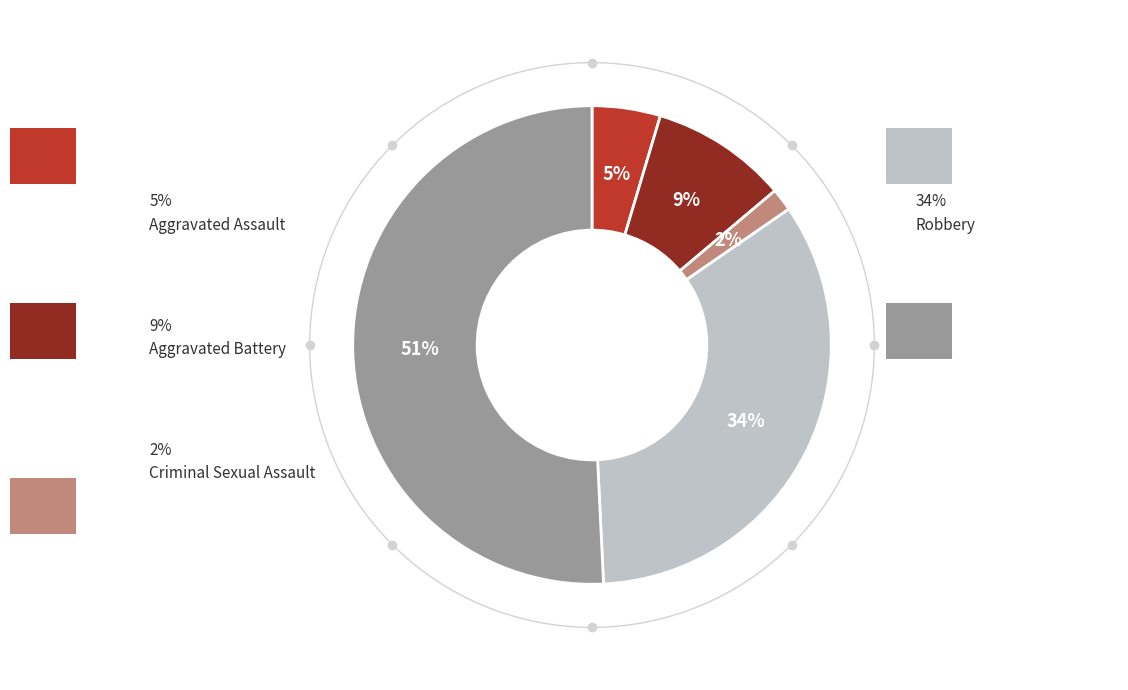

Is Theft the majority of the pie?

Yes